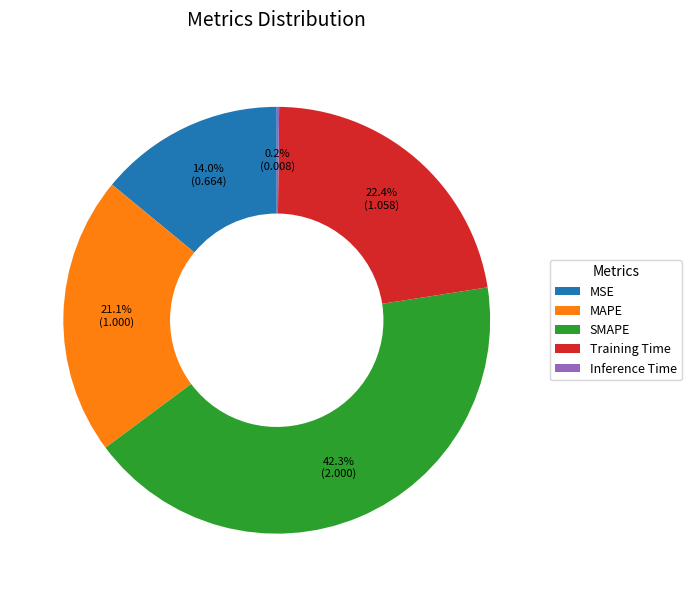

To the nearest percent, what percentage of the pie is Training Time?

22%